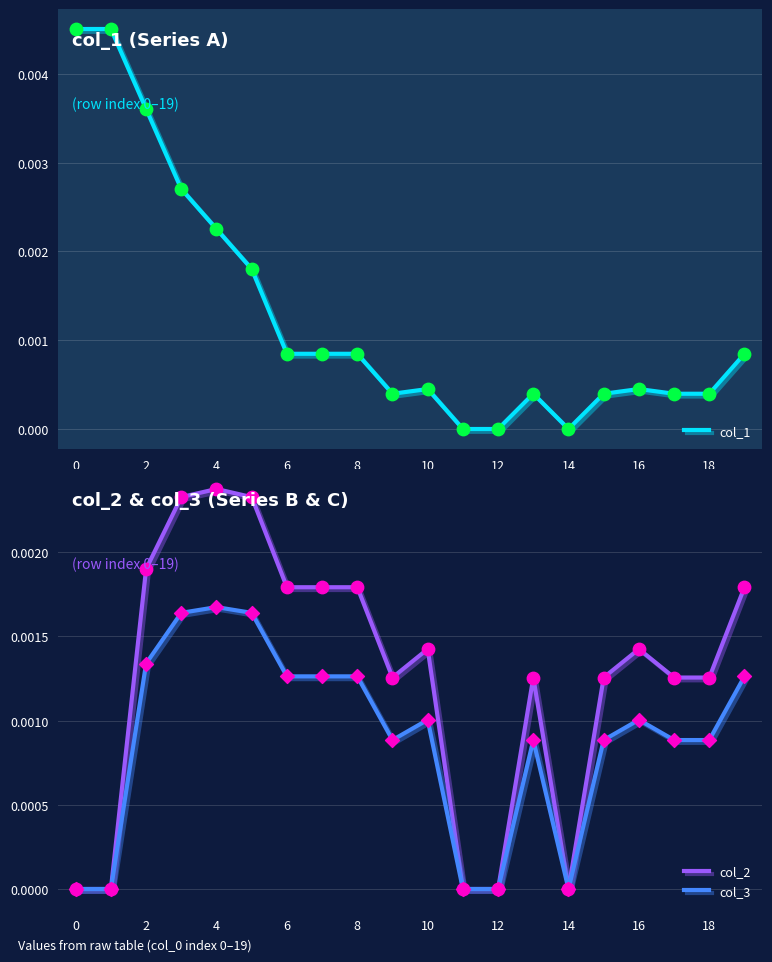

What are all the series names shown in the legend?

col_1, col_2, col_3